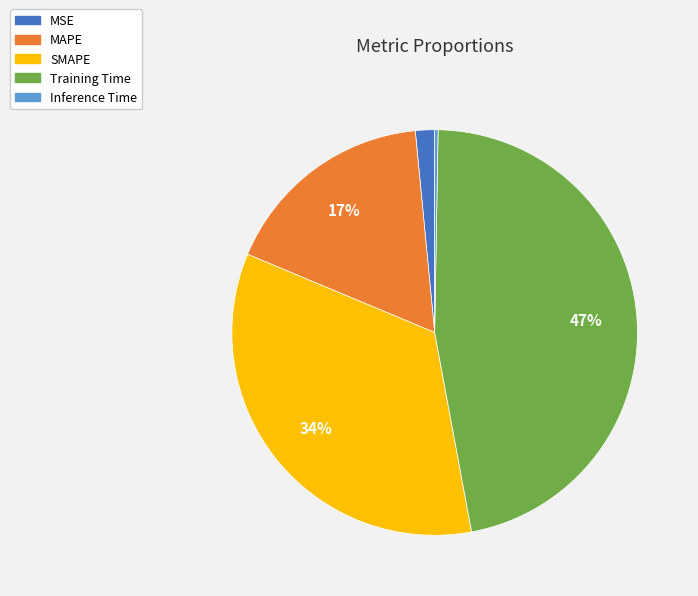

To the nearest percent, what is the combined percentage of SMAPE and MSE?

36%